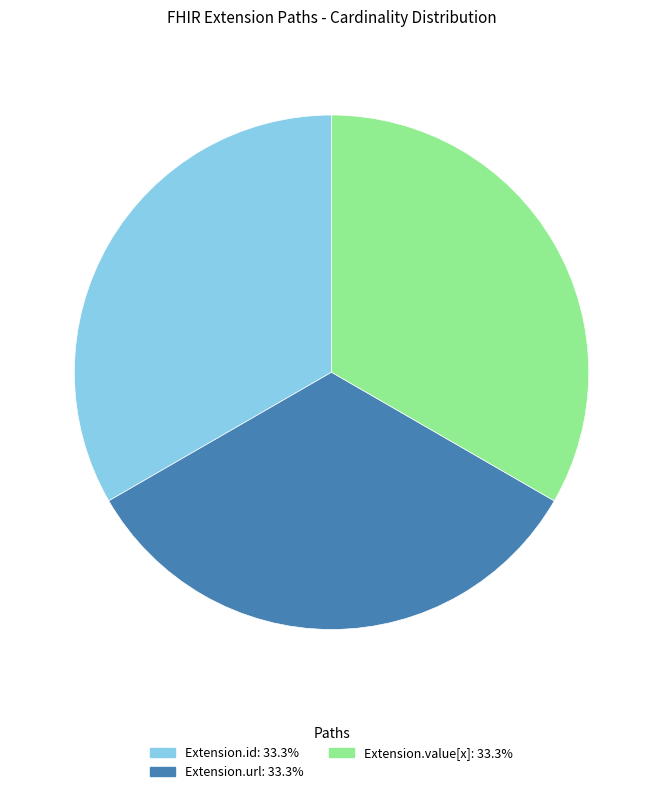

How many slices are in this pie chart?

3